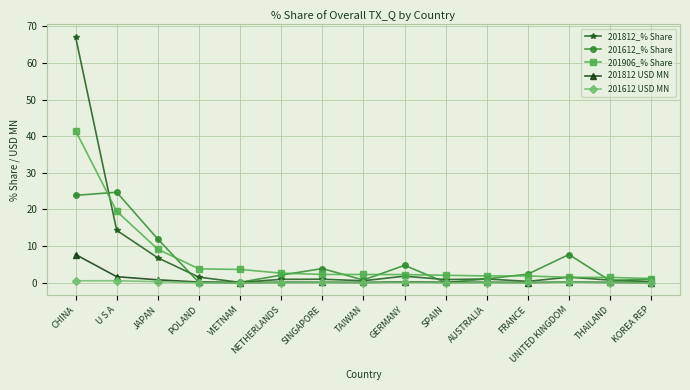

True or false: 201612_% Share has more than 2 interior local peaks.

True